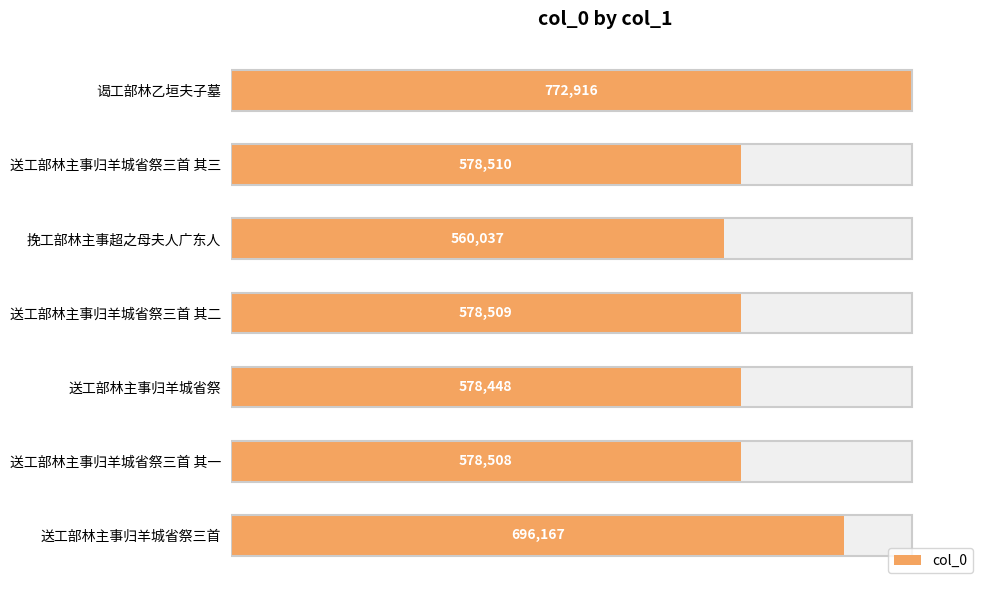

Reading left to right, transcribe all the data shown in this chart.

772916	578510	560037	578509	578448	578508	696167